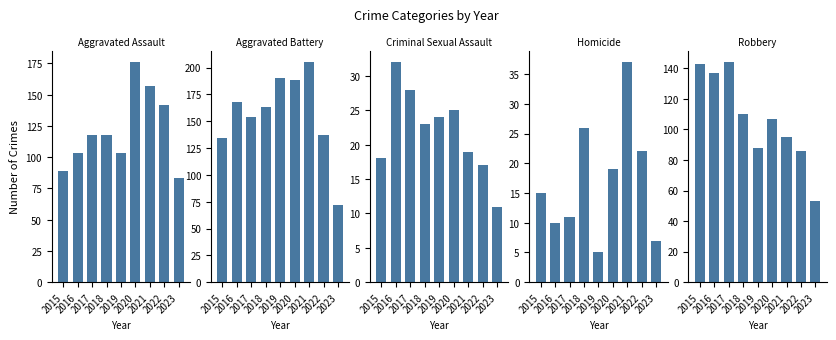

Is it true that Aggravated Battery equals 66 at 2016?

False